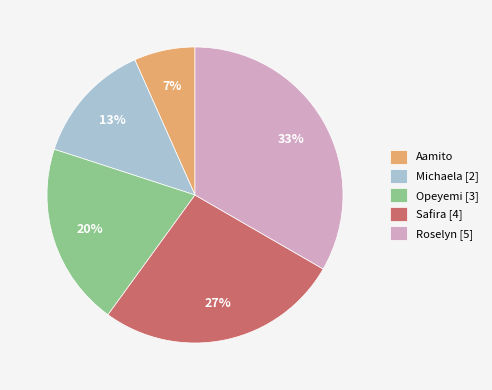

Do Opeyemi [3] and Michaela [2] together represent more than half of the pie?

No